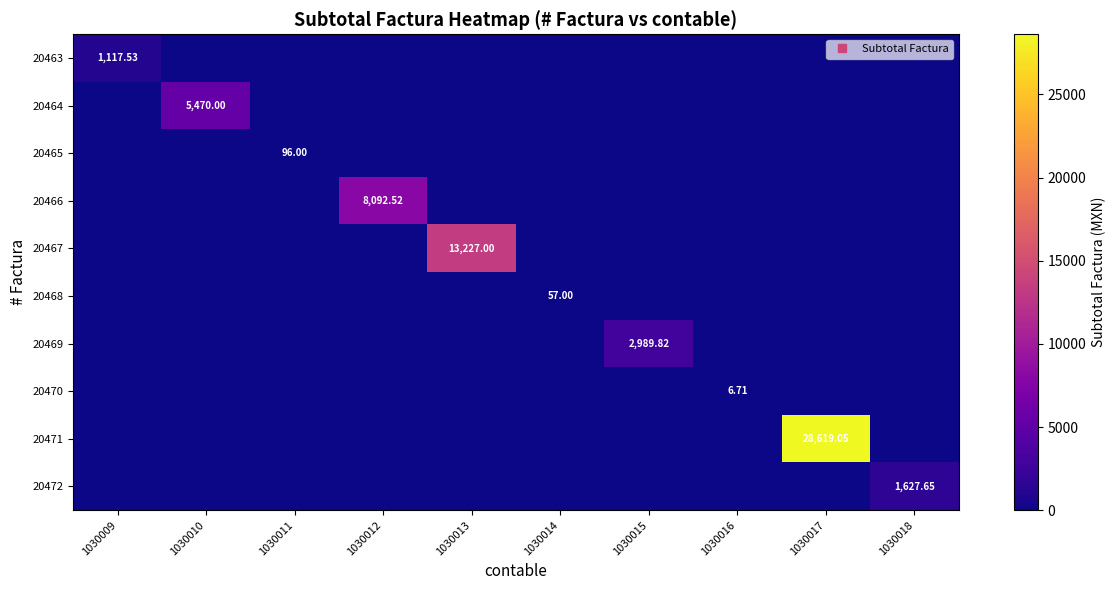

List the labels in order of 20463 value, largest first.

1030009, 1030010, 1030011, 1030012, 1030013, 1030014, 1030015, 1030016, 1030017, 1030018